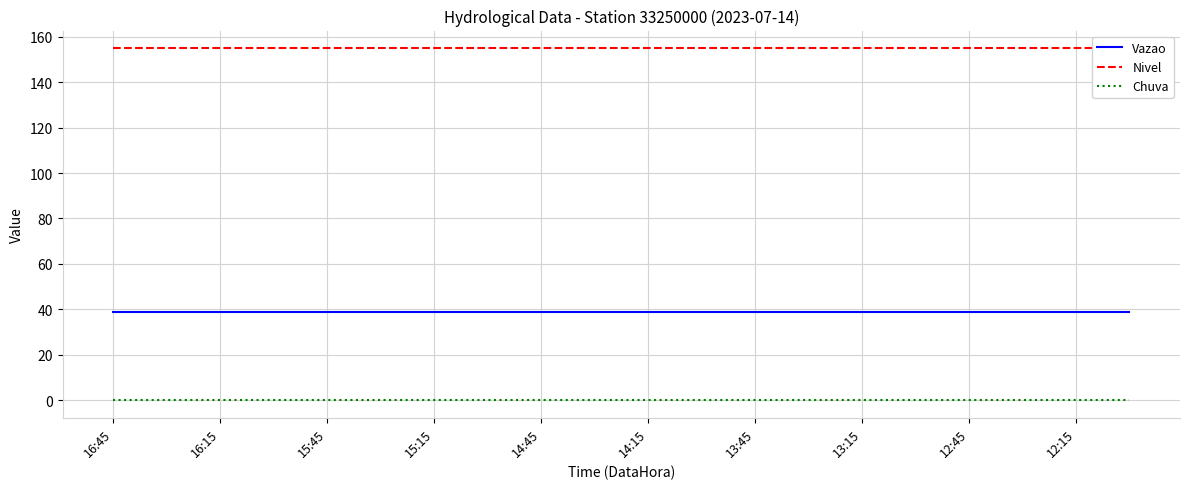

What is the lowest value of the Vazao series?

38.7